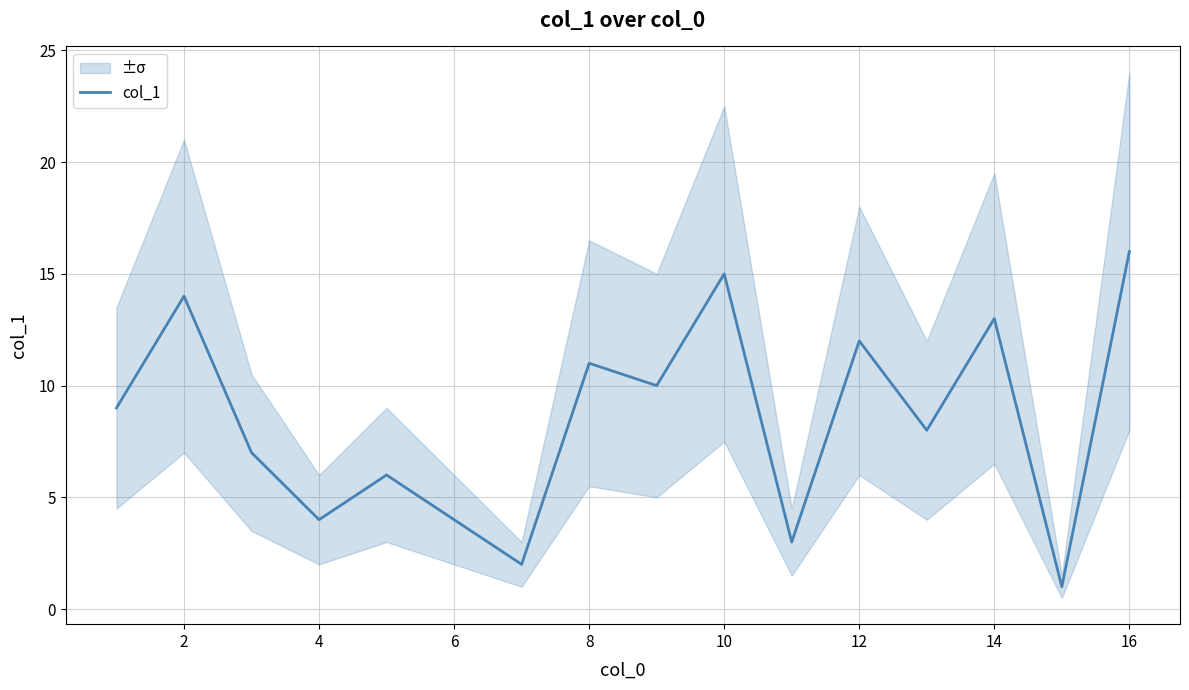

Where is the first local maximum?

2